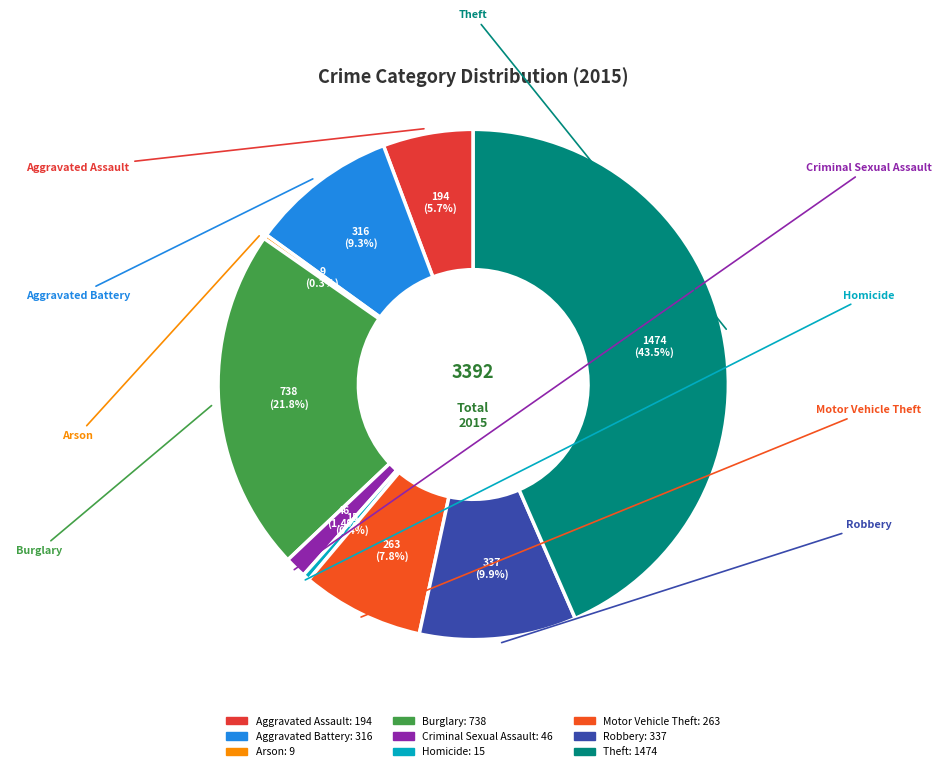

To the nearest percent, what percentage of the pie is Robbery?

10%